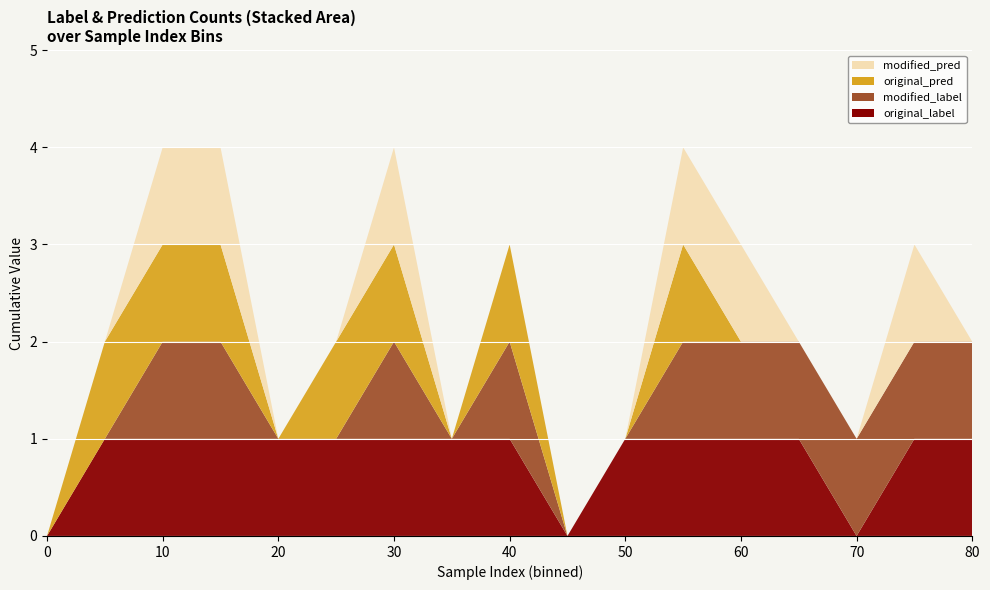

Reading left to right, what are all the values shown in this chart?

original_label: 0=0	5=1	10=1	15=1	20=1	25=1	30=1	35=1	40=1	45=0	50=1	55=1	60=1	65=1	70=0	75=1	80=1
modified_label: 0=0	5=0	10=1	15=1	20=0	25=0	30=1	35=0	40=1	45=0	50=0	55=1	60=1	65=1	70=1	75=1	80=1
original_pred: 0=0	5=1	10=1	15=1	20=0	25=1	30=1	35=0	40=1	45=0	50=0	55=1	60=0	65=0	70=0	75=0	80=0
modified_pred: 0=0	5=0	10=1	15=1	20=0	25=0	30=1	35=0	40=0	45=0	50=0	55=1	60=1	65=0	70=0	75=1	80=0